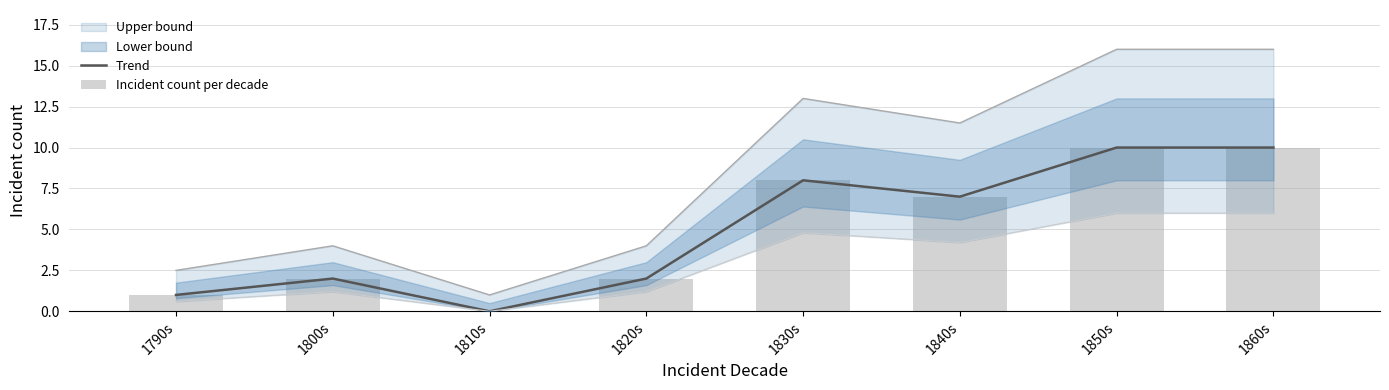

What is the difference between the second highest and minimum values in the Incident count per decade series?

10